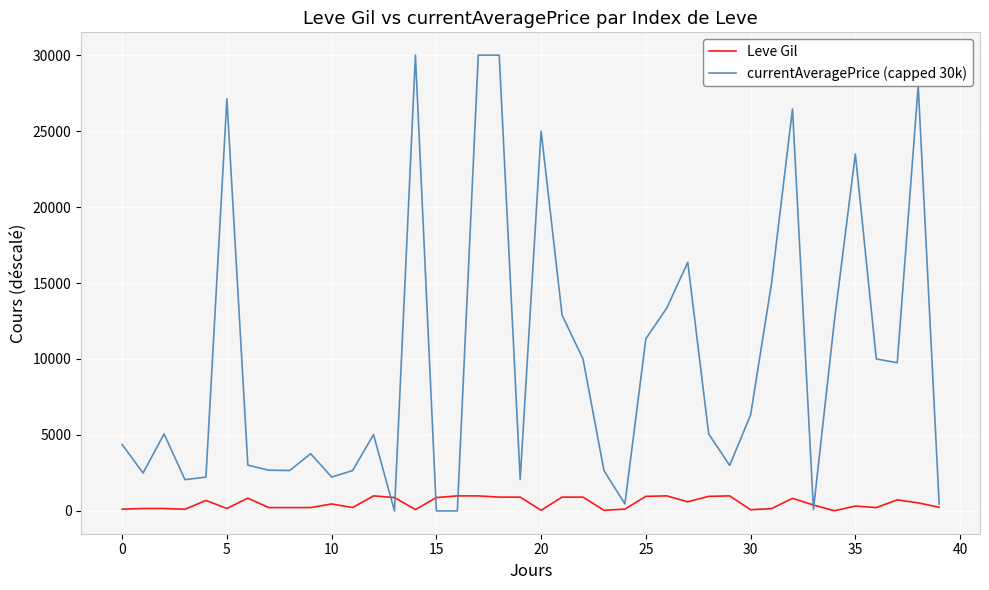

Which series has the largest total across all categories?

currentAveragePrice (capped 30k)